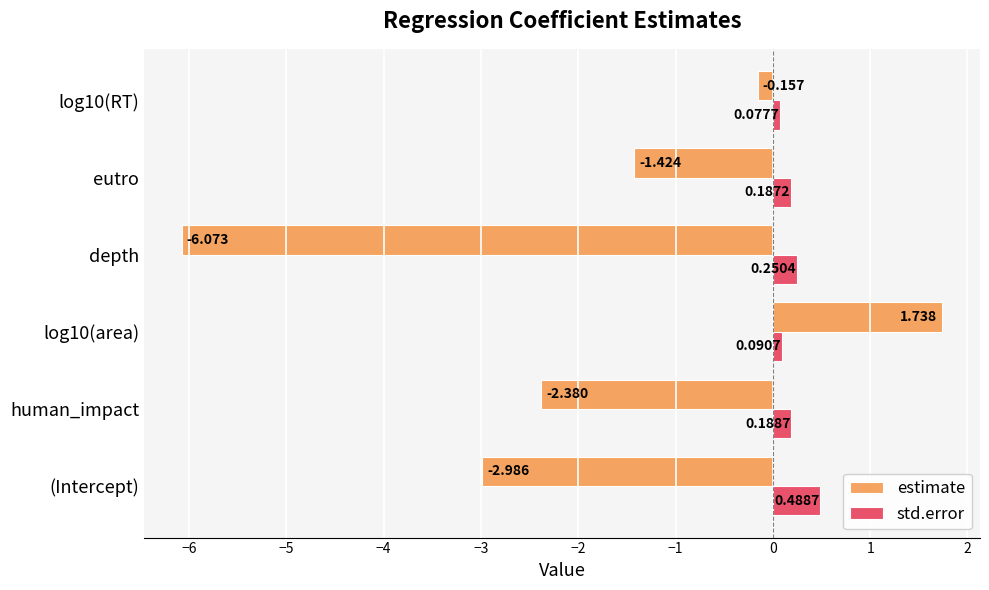

Rank the series by their average value, from lowest to highest.

estimate, std.error